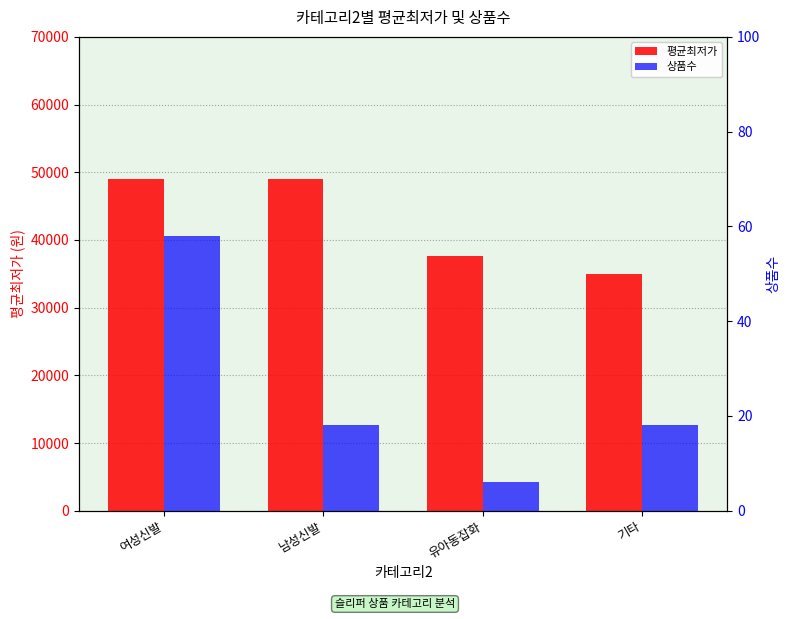

True or false: 상품수 has a value of 58 at 여성신발.

True